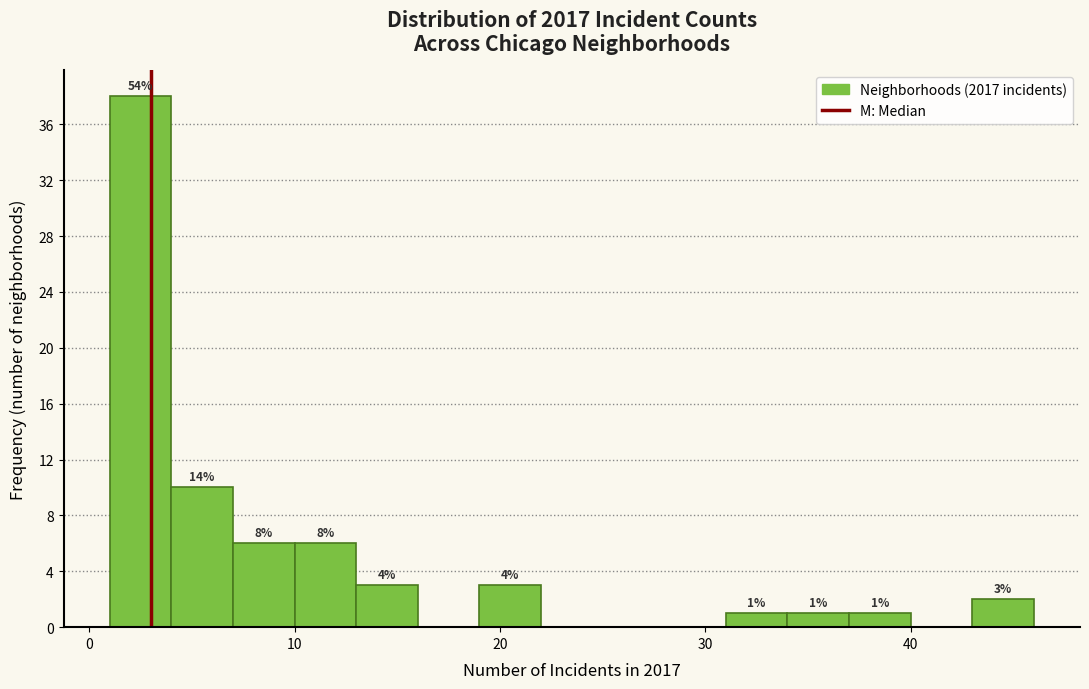

Around what value on the x-axis is the tallest bar? Give the approximate position of its centre, as read against the axis.

3